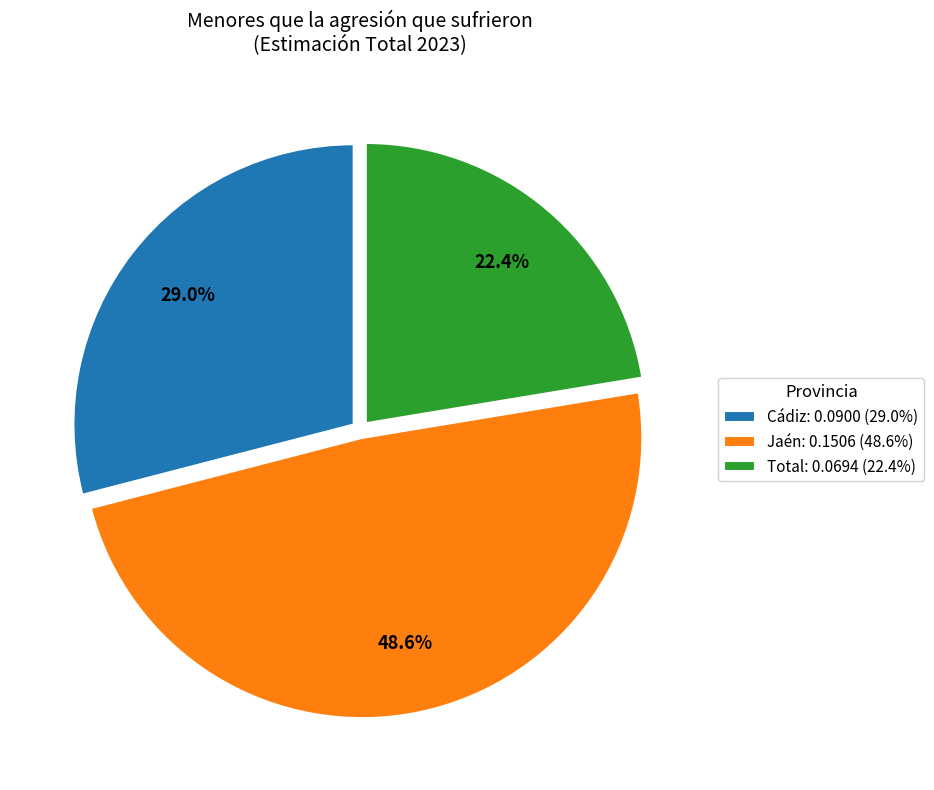

Which slice is the smallest?

Total